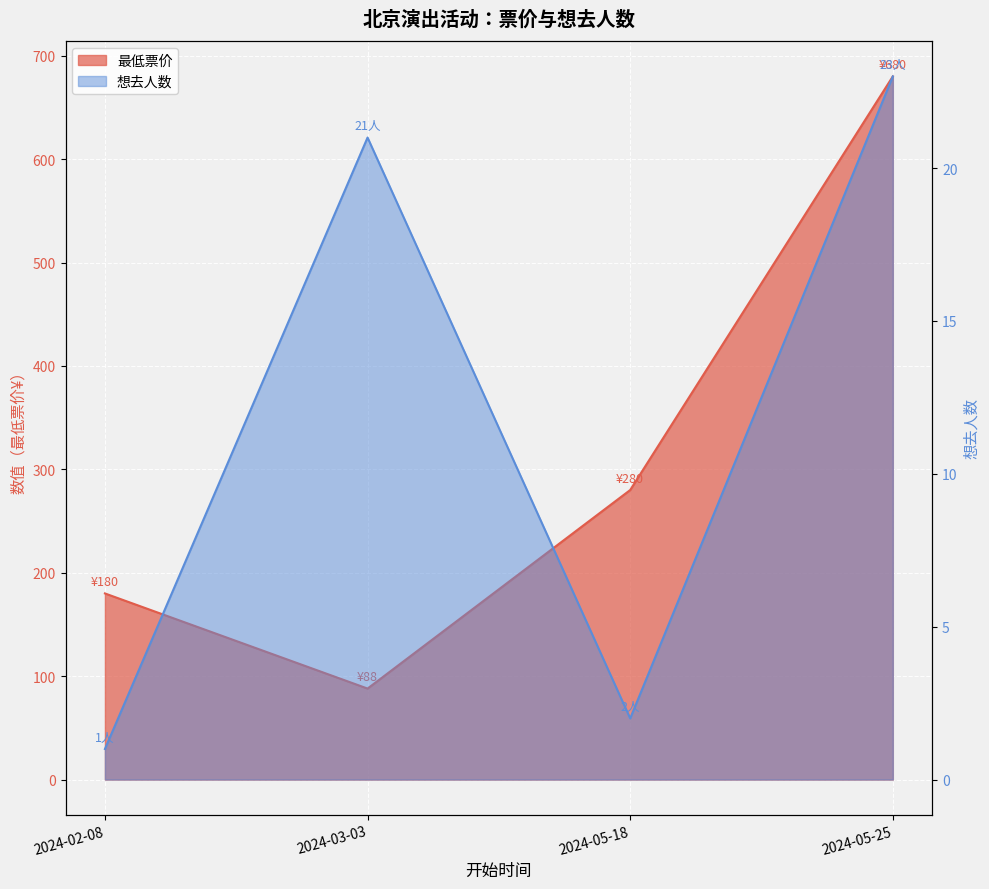

Reading left to right, extract all data points from this chart.

最低票价: 2024-02-08=180	2024-03-03=88	2024-05-18=280	2024-05-25=680
想去人数: 2024-02-08=1	2024-03-03=21	2024-05-18=2	2024-05-25=23